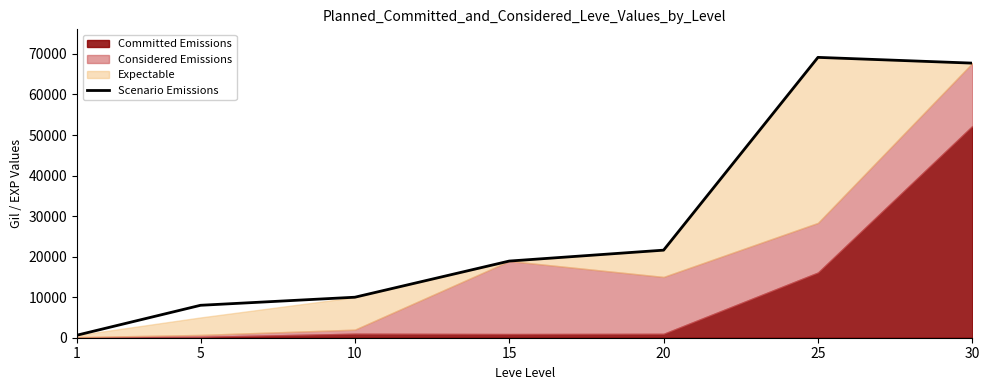

Rank the categories by value from lowest to highest.

1, 5, 10, 15, 20, 30, 25